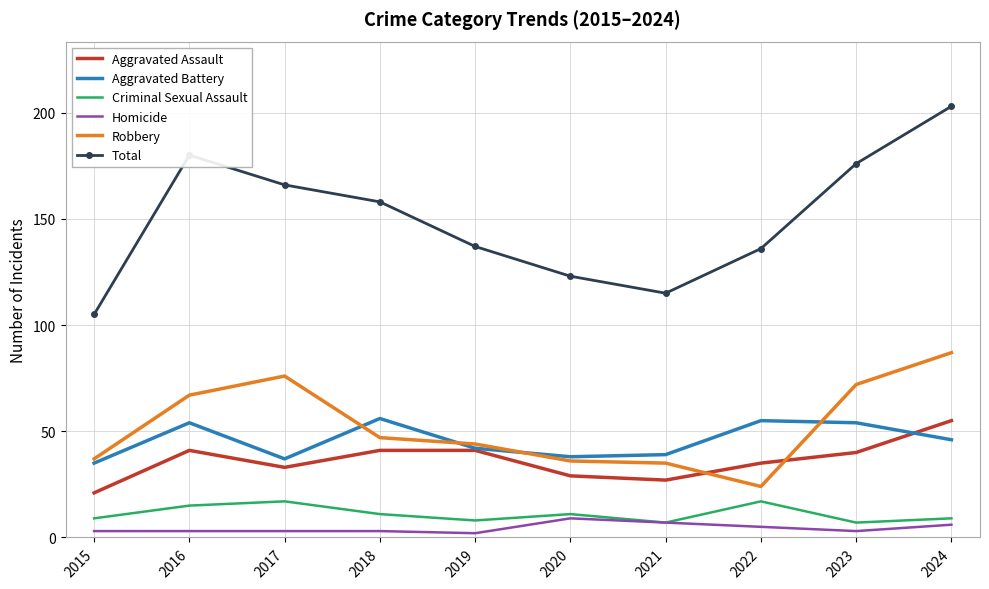

What is the difference between the highest and lowest values at 2024?

197